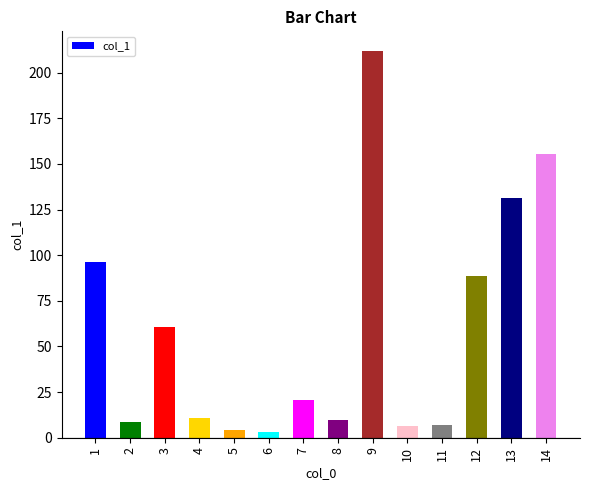

What is the maximum value shown in the chart?

212.0